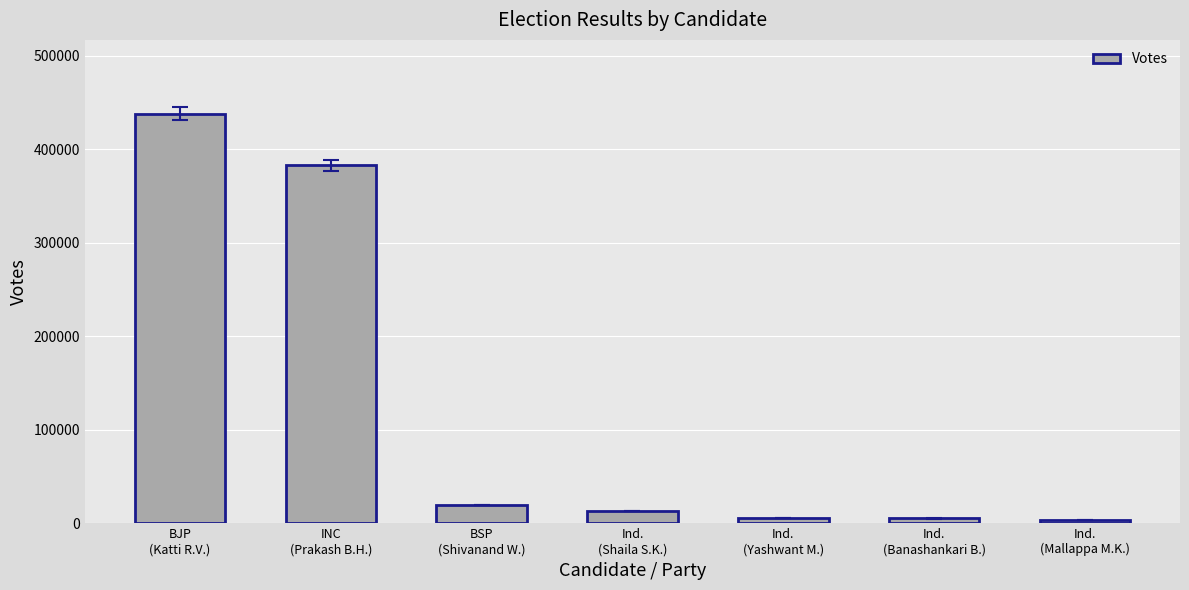

Approximately how many times larger is the value at Ind.
(Mallappa M.K.) compared to Ind.
(Yashwant M.)?

0.7